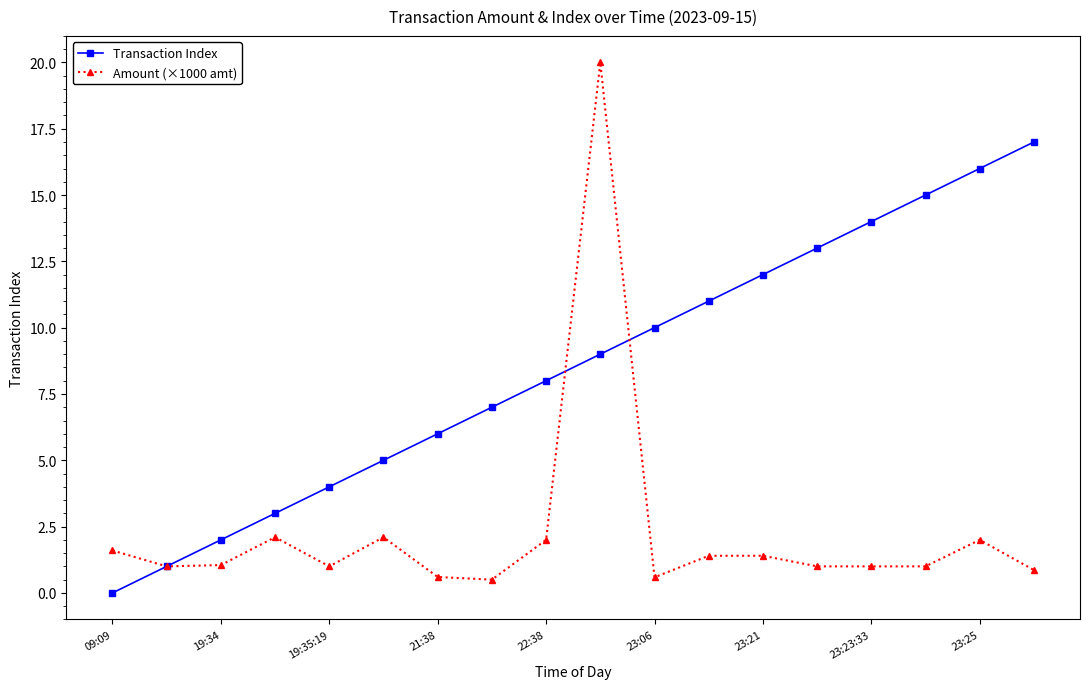

What is the value of the Transaction Index point at the 16th from the left?

15.0